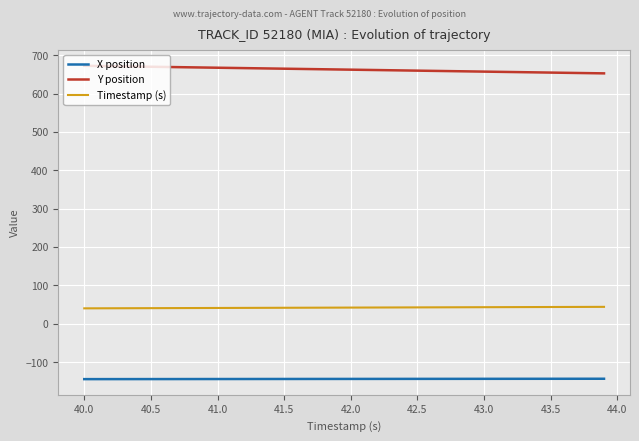

List the series in order of their overall mean, lowest first.

X position, Timestamp (s), Y position